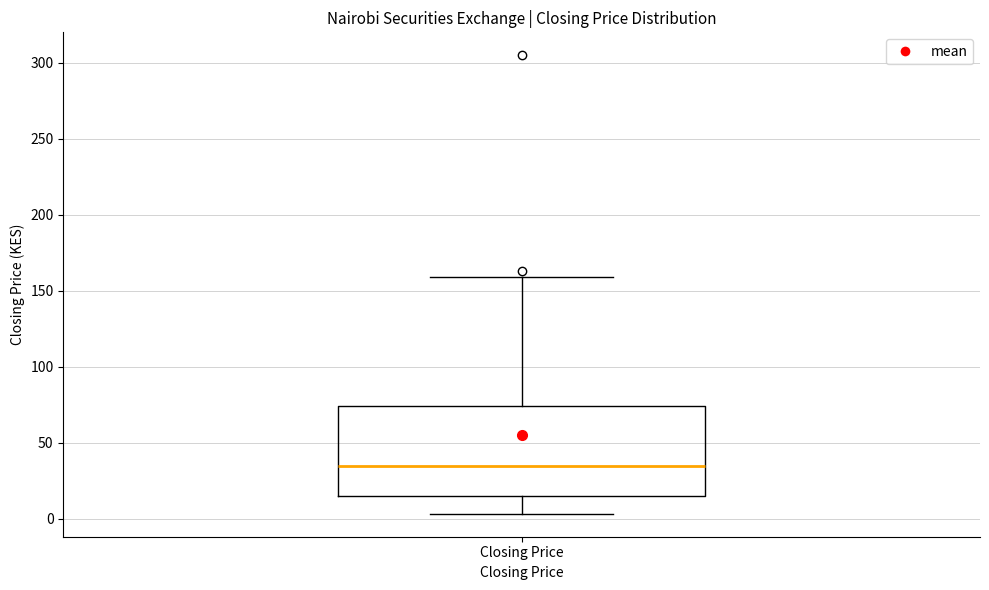

Transcribe this box plot: give where the median line is, the range the box spans, and where the two whiskers end, as read against the y-axis. The values are not printed on the chart, so give them approximately, as read against the axis.

median 35, box 15 to 75, whiskers 5 to 160